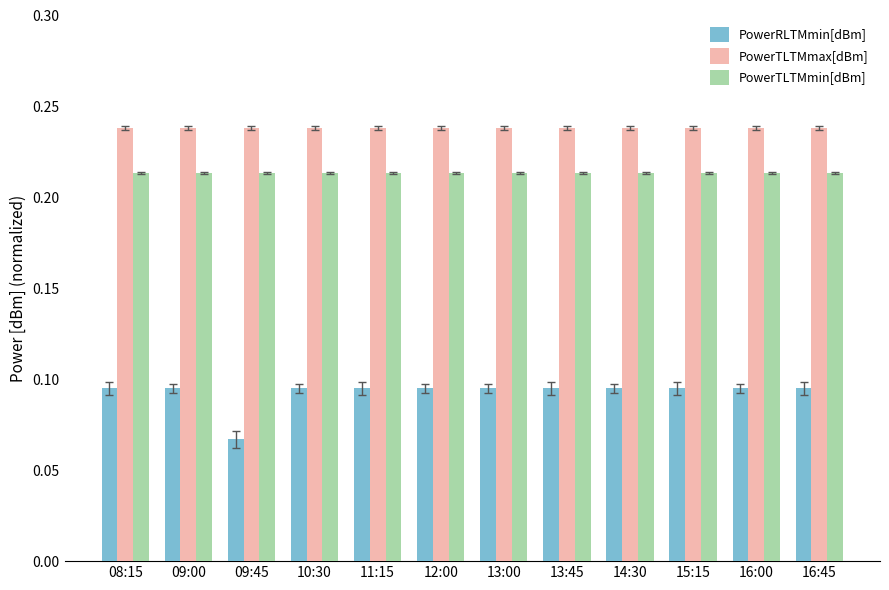

The value of PowerRLTMmin[dBm] at 10:30 is 0.0. True or false?

False